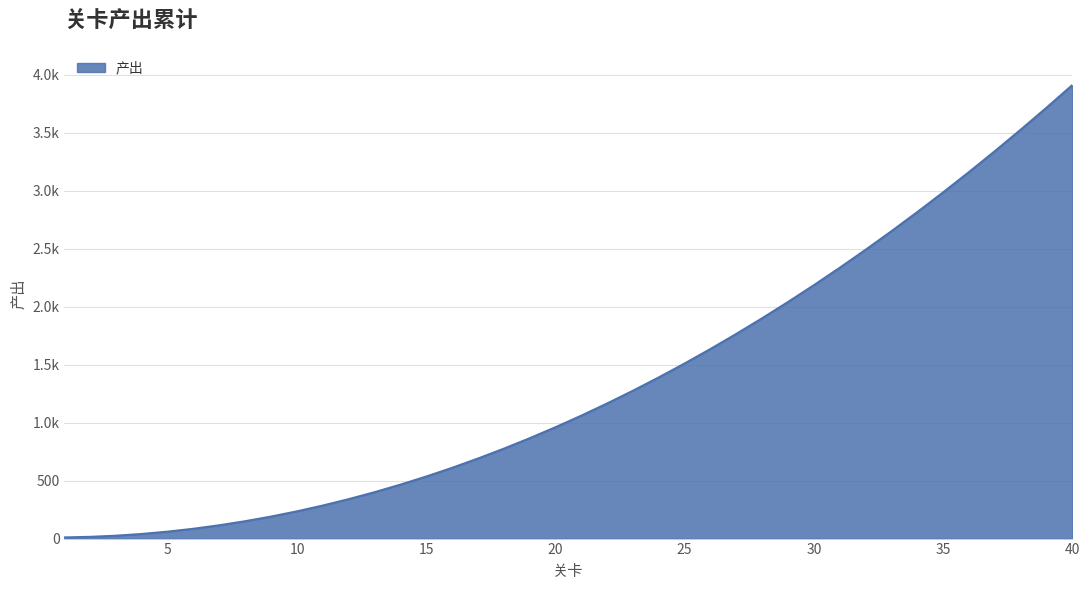

List the labels in order of value, largest first.

40, 39, 38, 37, 36, 35, 34, 33, 32, 31, 30, 29, 28, 27, 26, 25, 24, 23, 22, 21, 20, 19, 18, 17, 16, 15, 14, 13, 12, 11, 10, 9, 8, 7, 6, 5, 4, 3, 2, 1